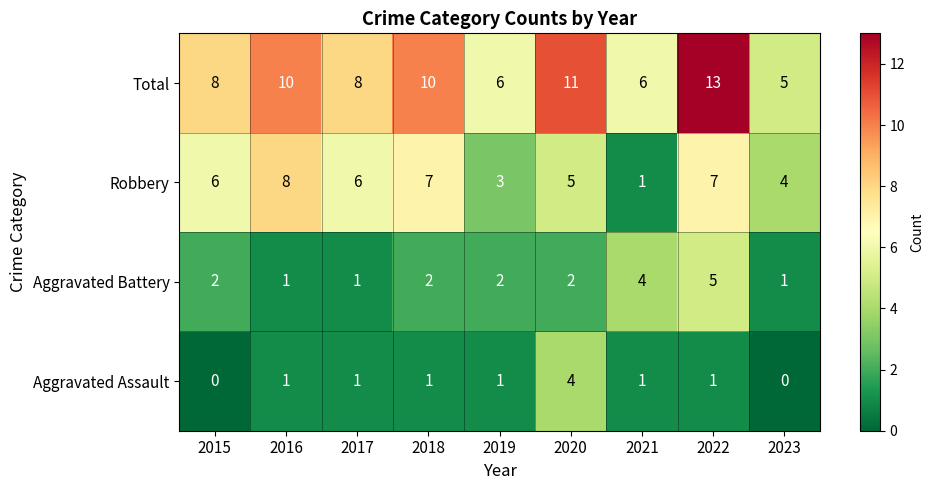

List the series in order of their peak value, highest first.

Total, Robbery, Aggravated Battery, Aggravated Assault